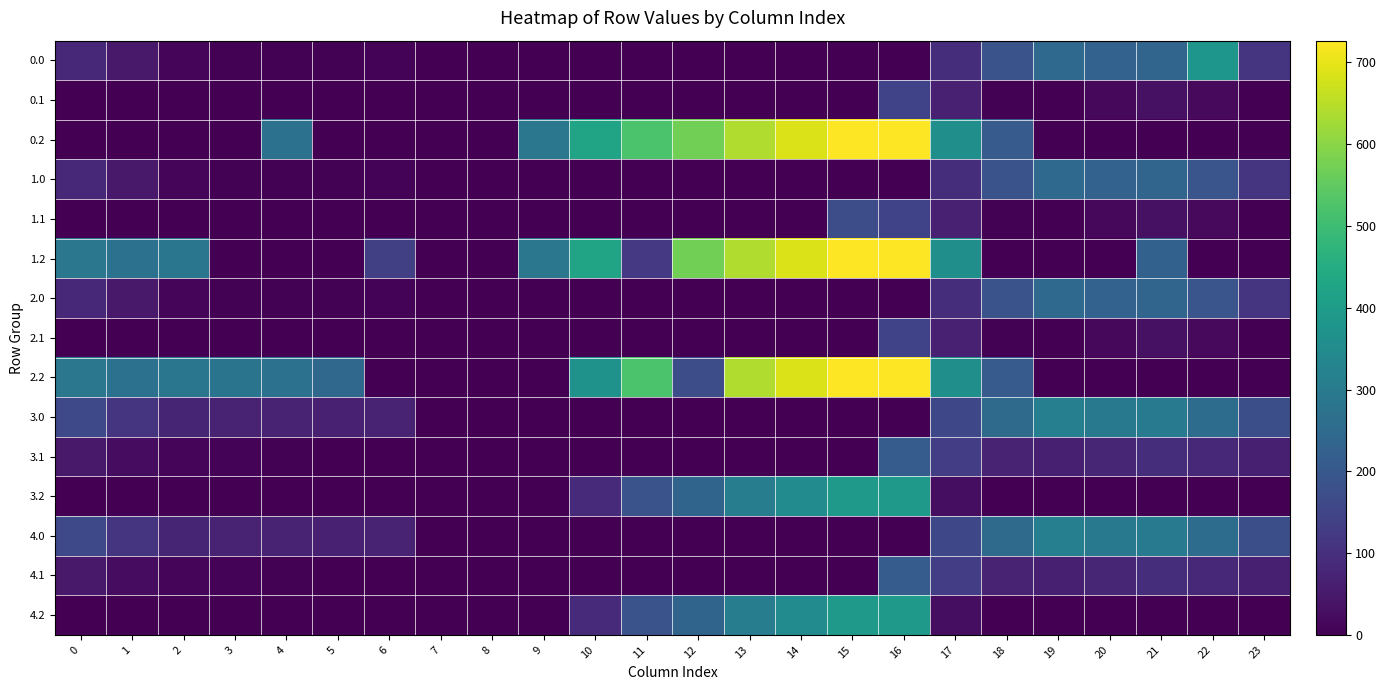

At which category does the chart reach its peak across all series?

16